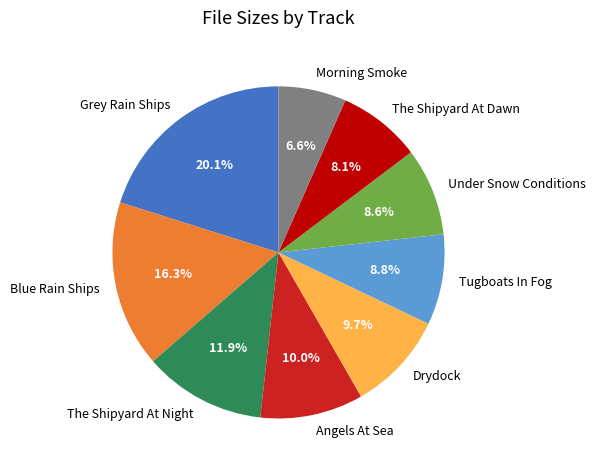

What is the smallest slice in the pie chart?

Morning Smoke